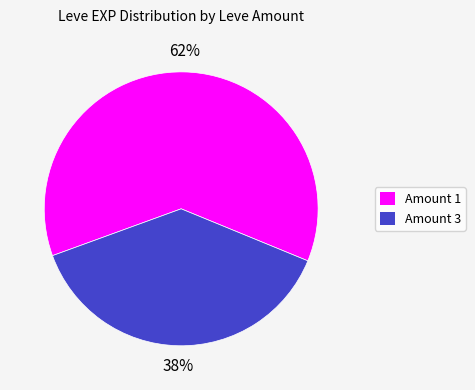

Does any single category account for the majority?

Yes